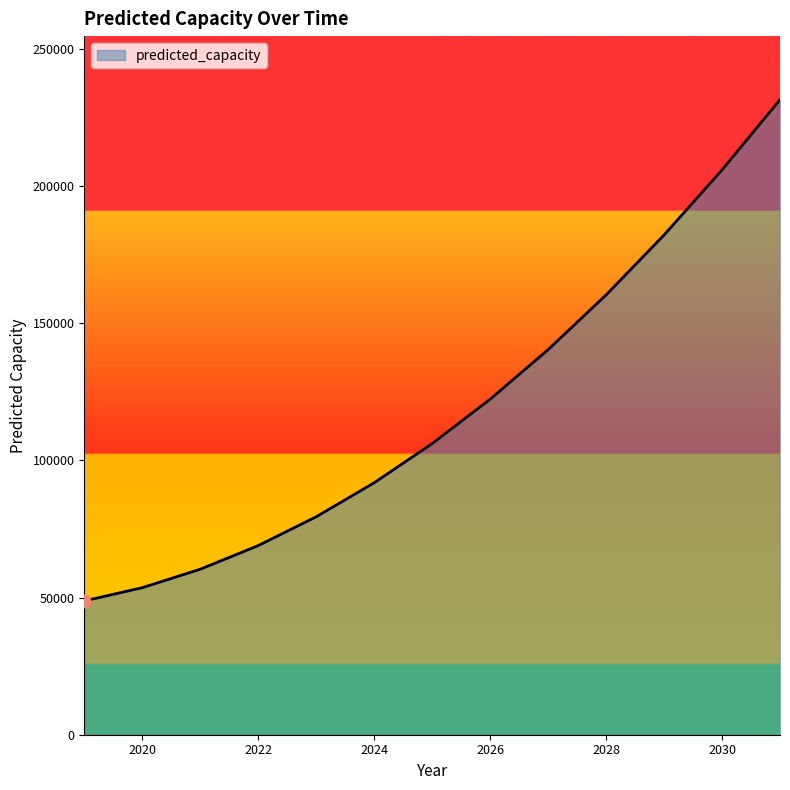

What is the minimum value shown in the chart?

48761.9